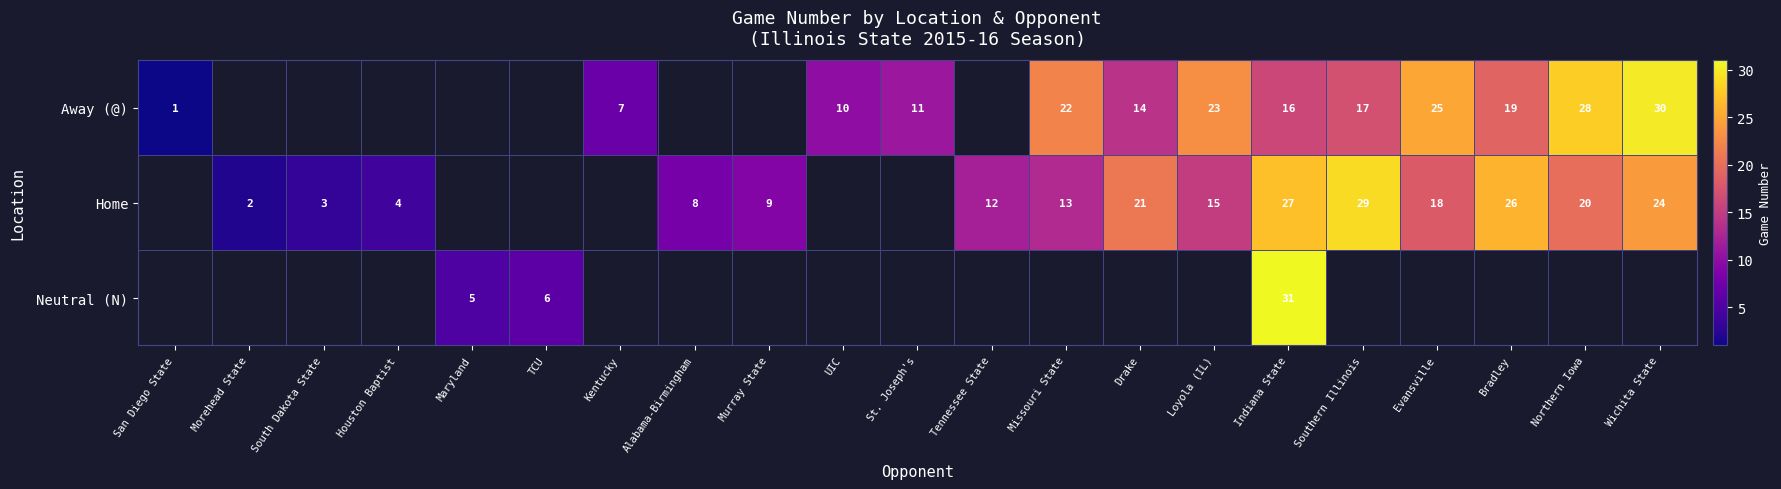

At which category is the sum across all series the highest?

Indiana State